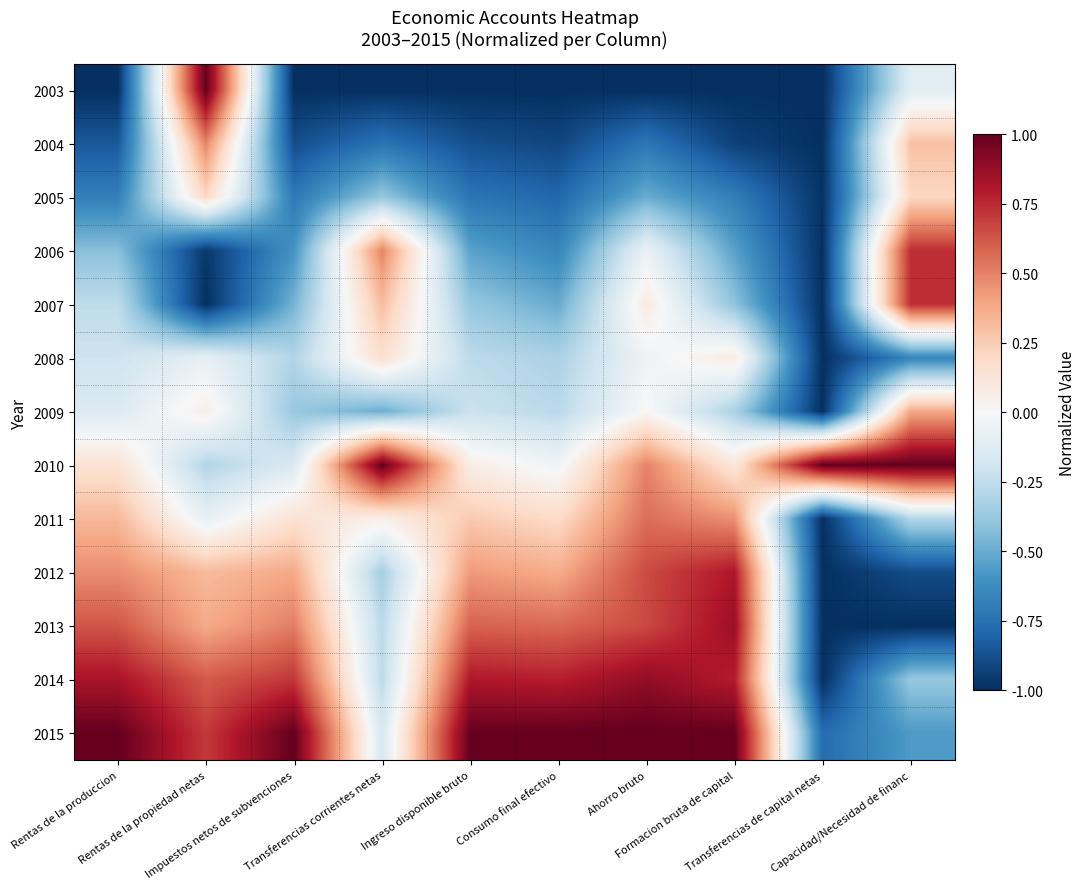

How many categories are shown in the chart?

10